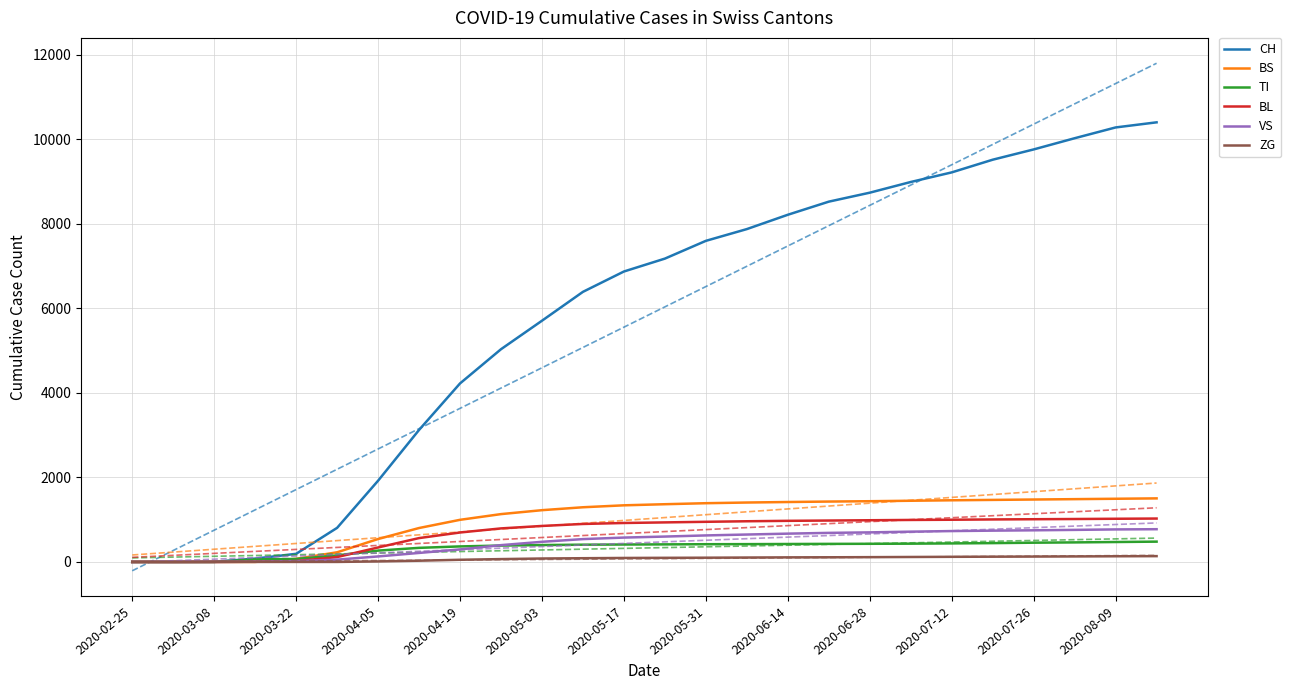

What is the sum of all BS values?

26398